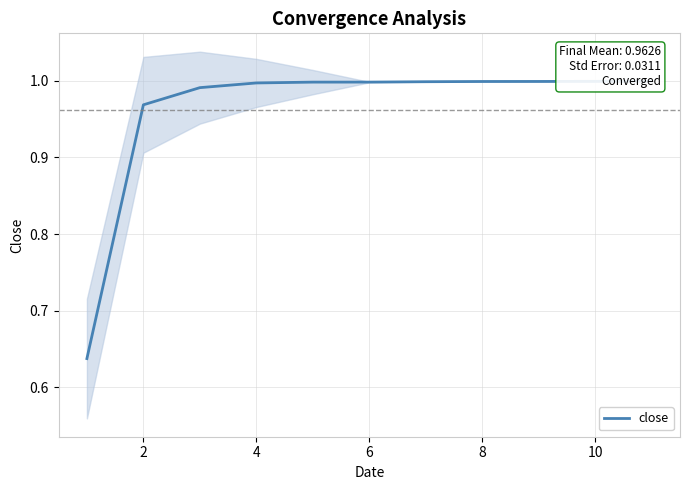

What is the value of the 7th point from the left?

1.0